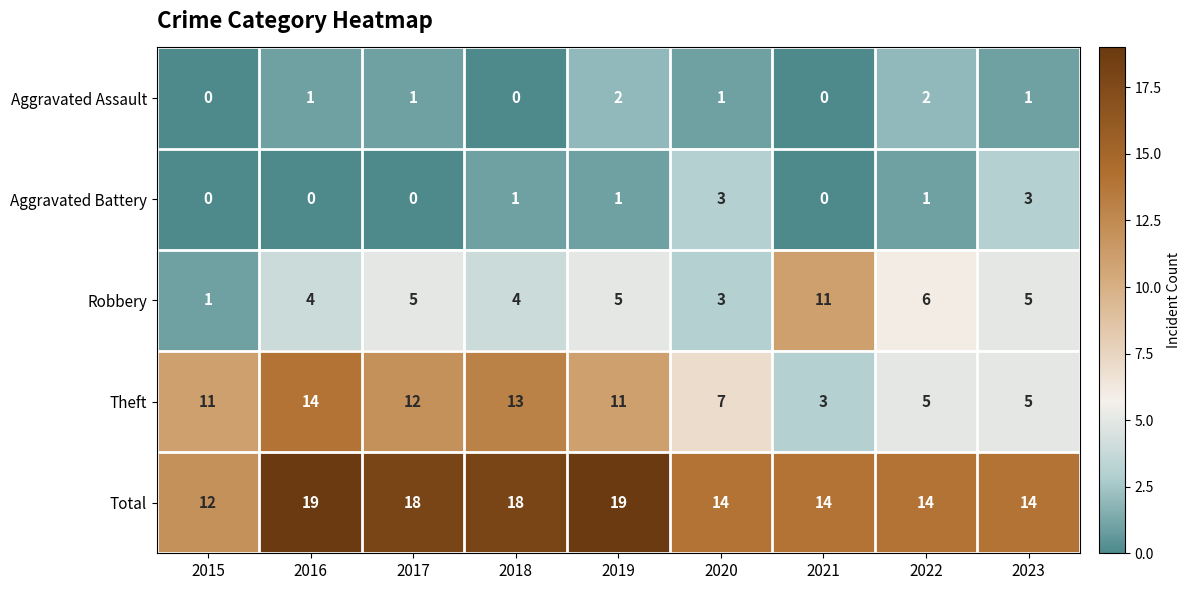

At how many categories does at least one series exceed 13?

8